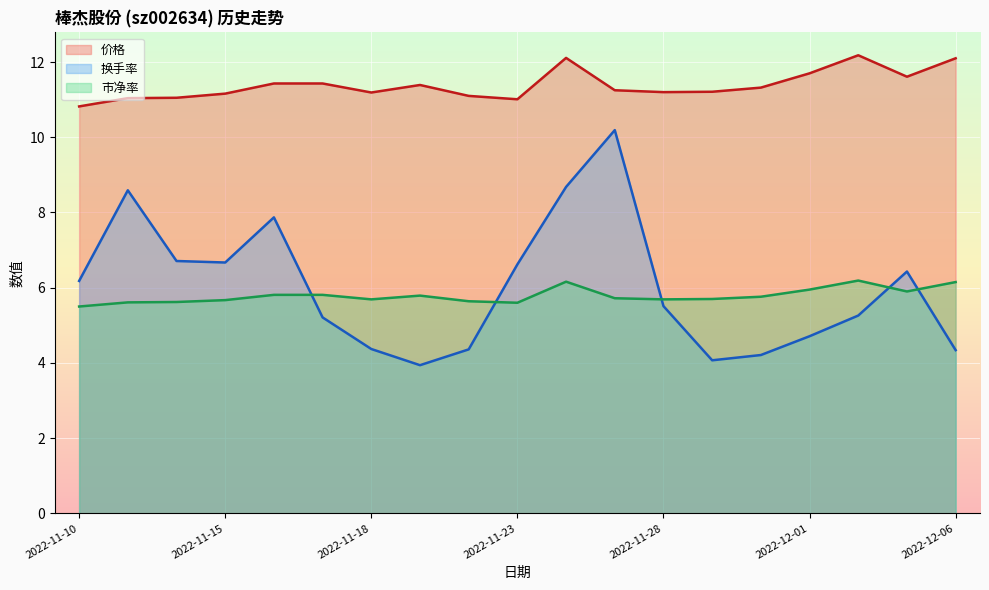

Count the number of categories in the chart.

19